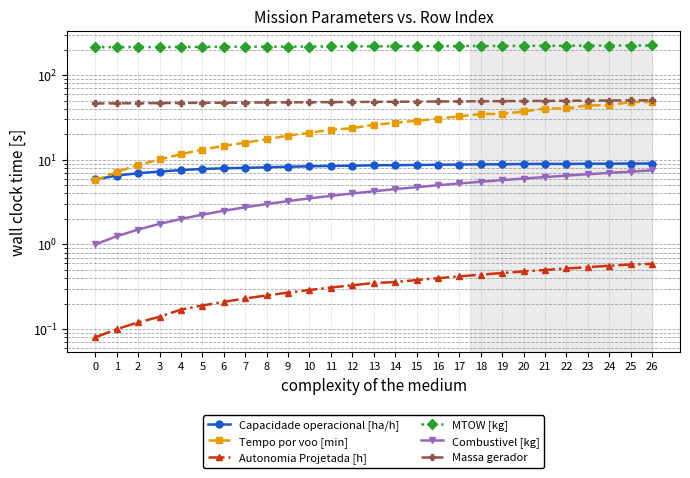

What is the difference between the highest and lowest values at 7?

216.0